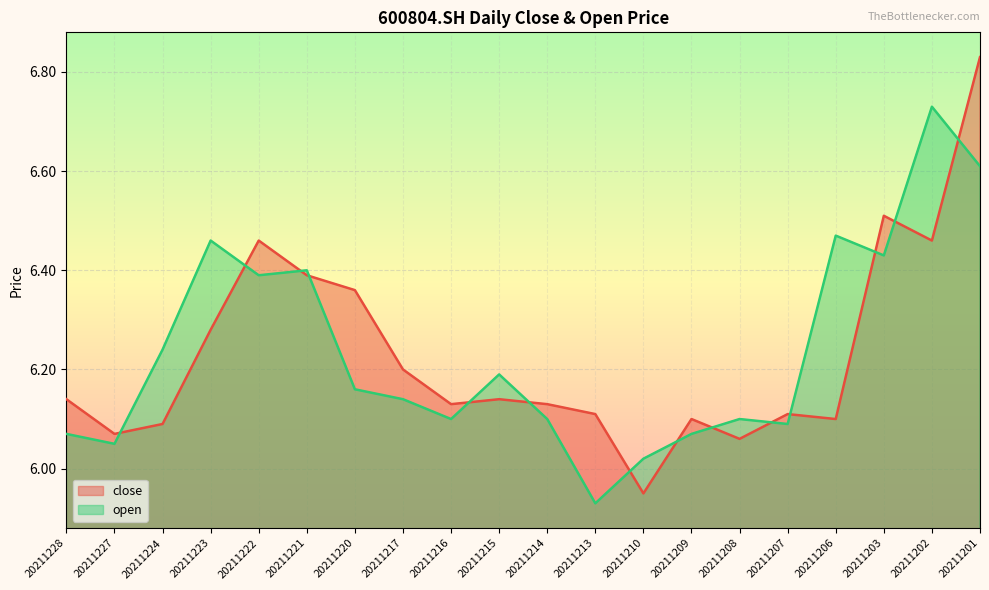

In open, how many points are higher than both neighbors (excluding endpoints)?

6